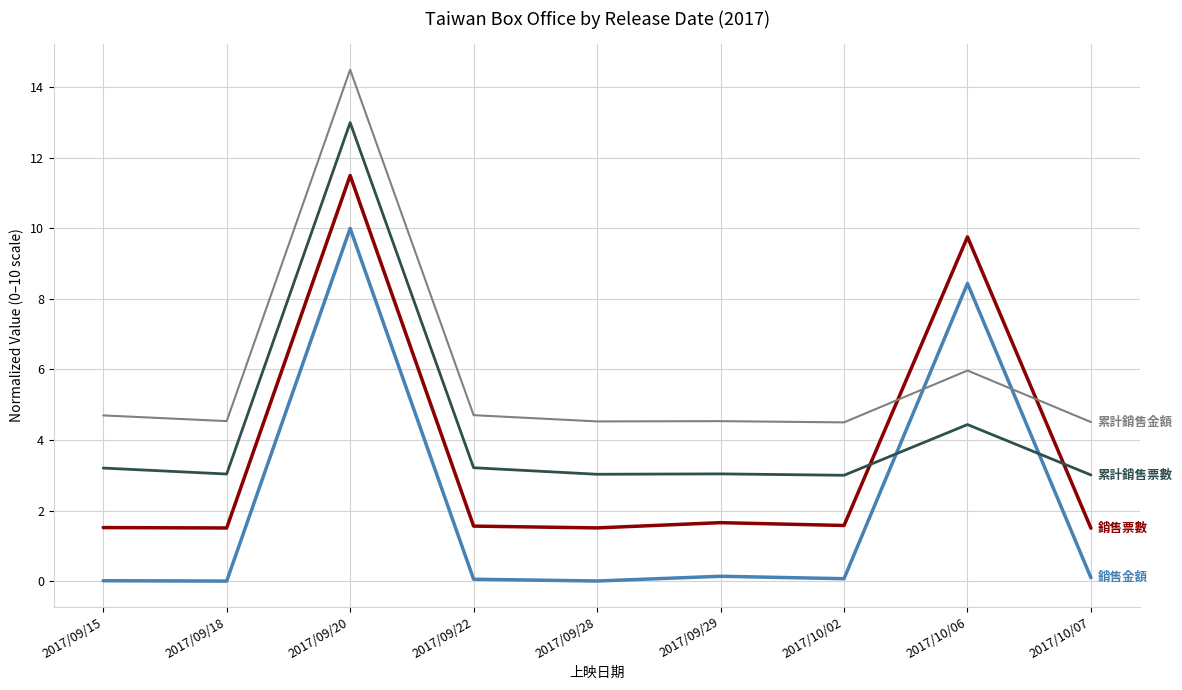

What is the spread (max minus min) of values at 2017/09/20?

4.5